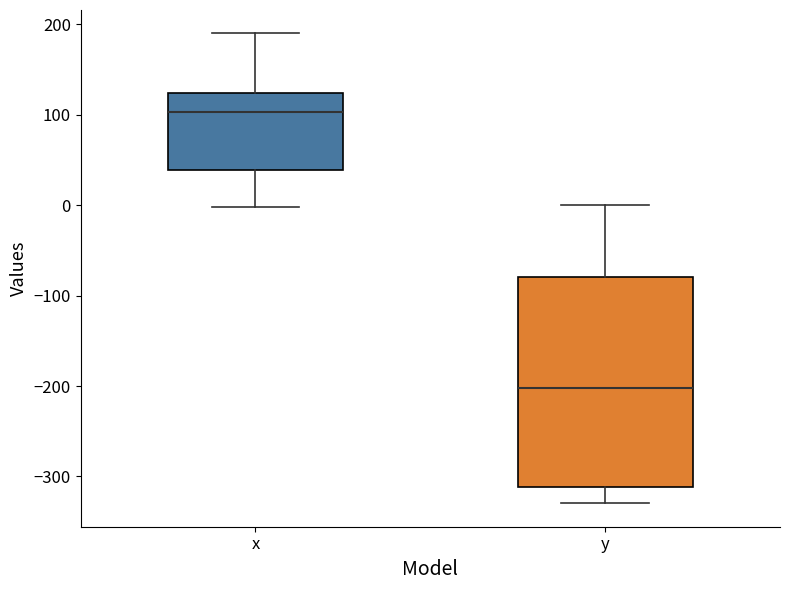

Where is the lower edge of the box for x on the y-axis? The values are not printed on the chart, so give them approximately, as read against the axis.

40